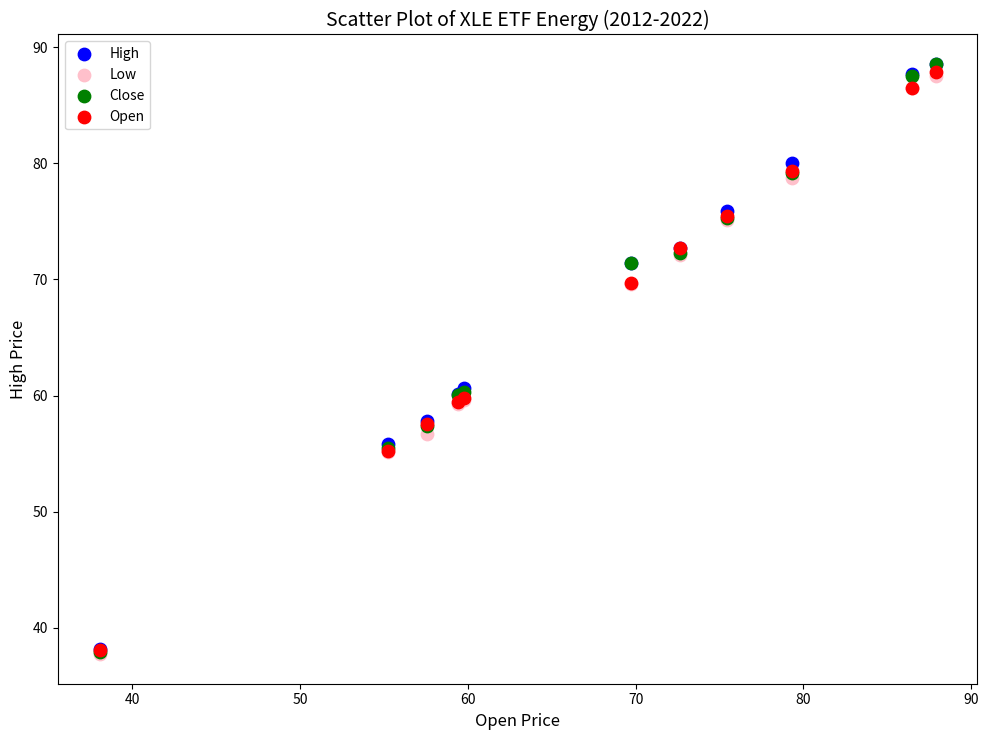

What are all the series names shown in the legend?

High, Low, Close, Open